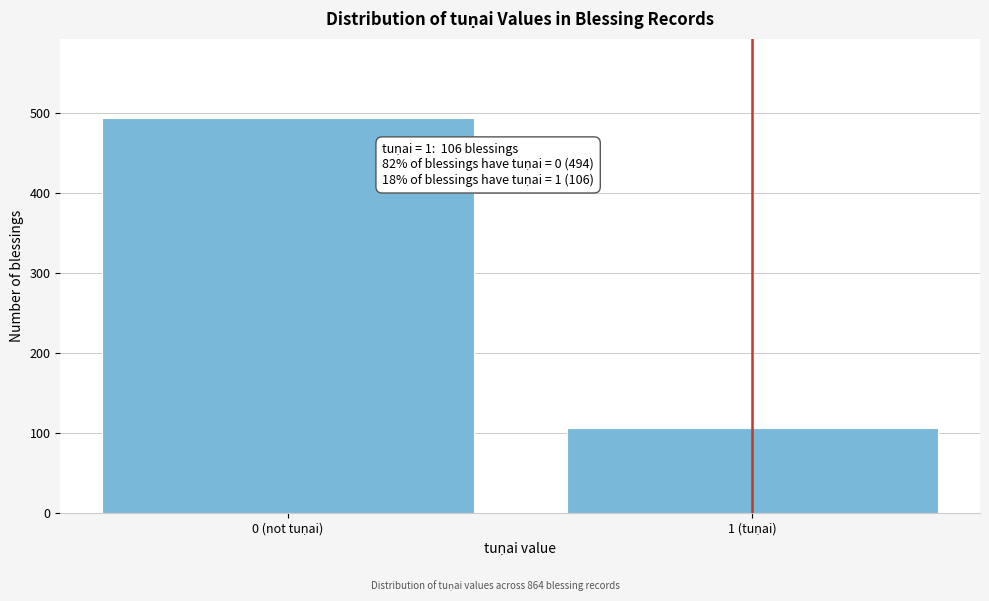

Reading left to right, what are all the values shown in this chart?

494	106